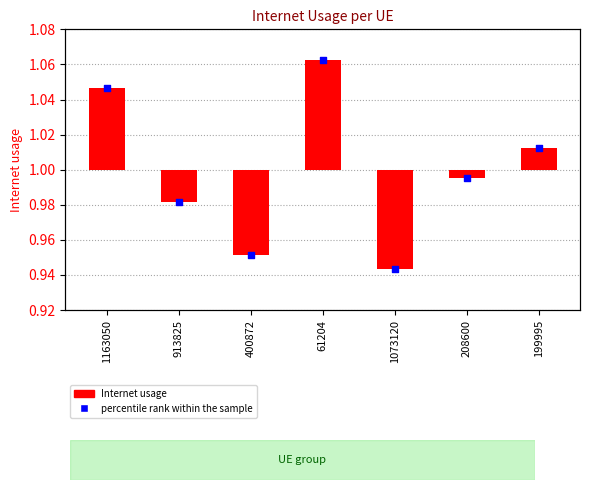

At which category is the sum across all series the highest?

61204